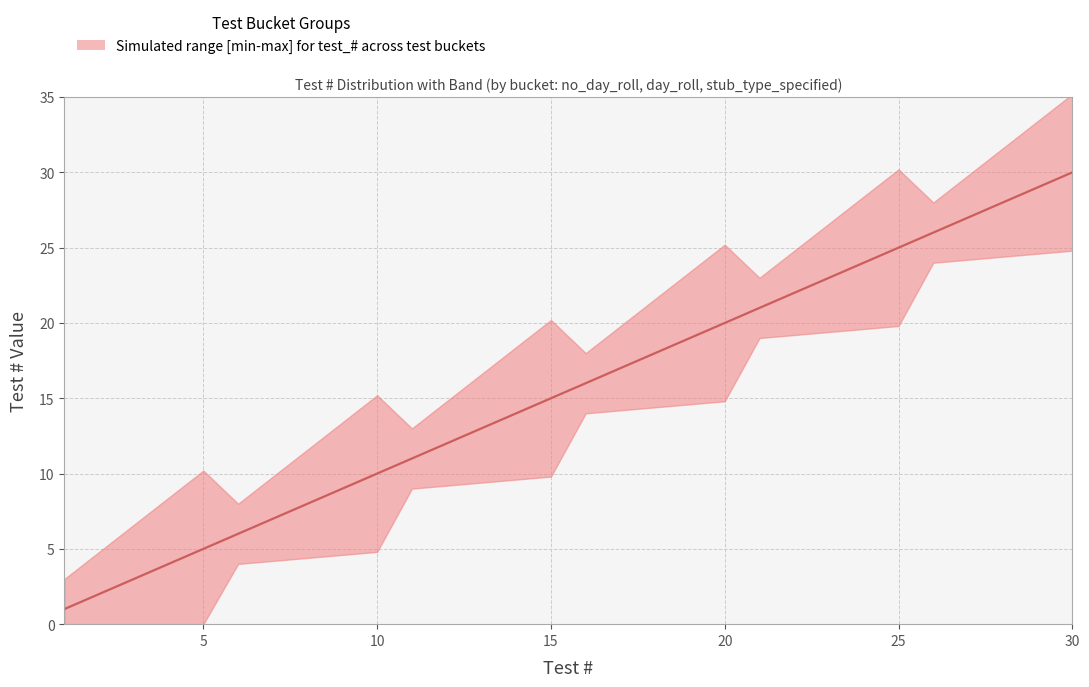

Is this an area chart (filled region under the line)?

No